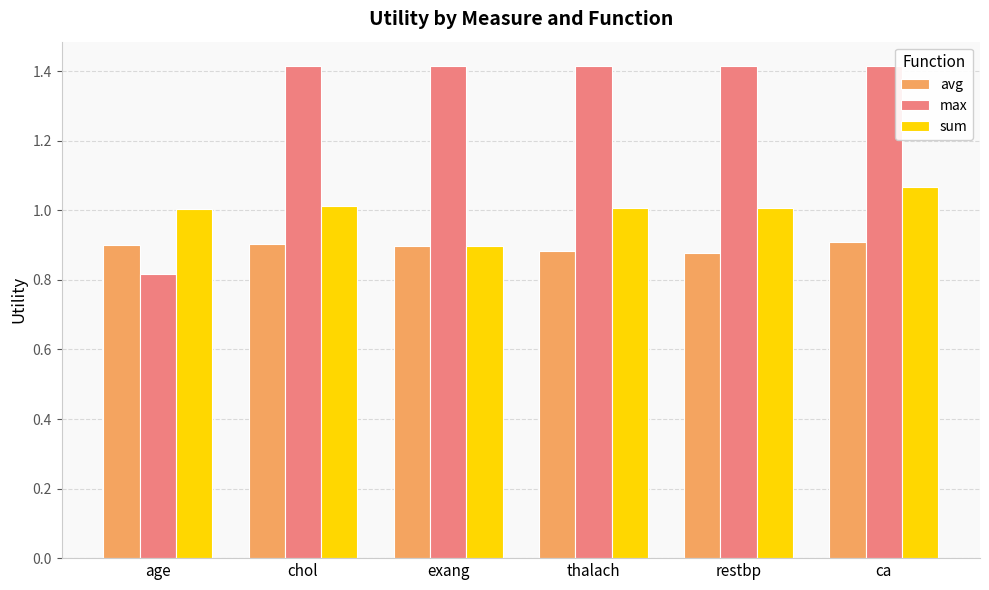

List the series in order of their overall mean, highest first.

max, sum, avg